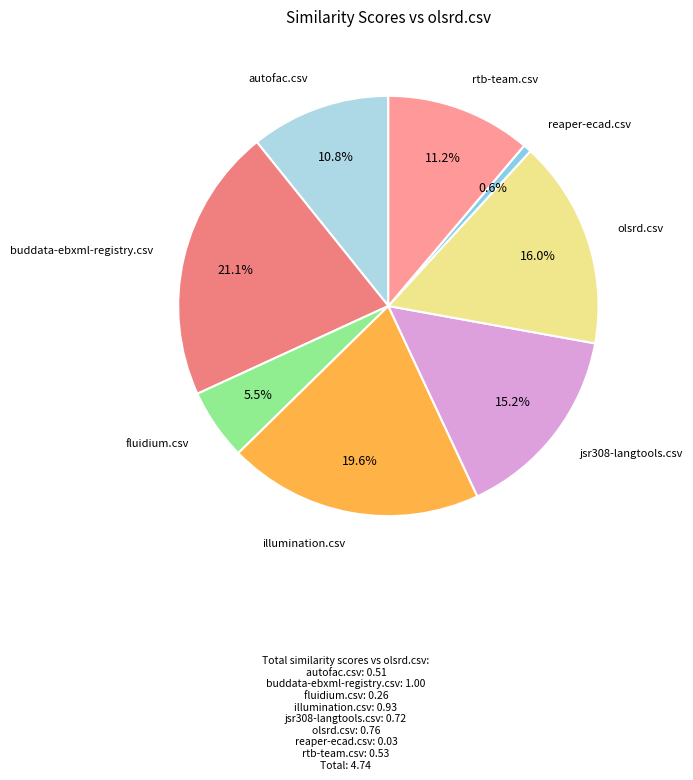

What percentage is NOT represented by buddata-ebxml-registry.csv?

78.9%